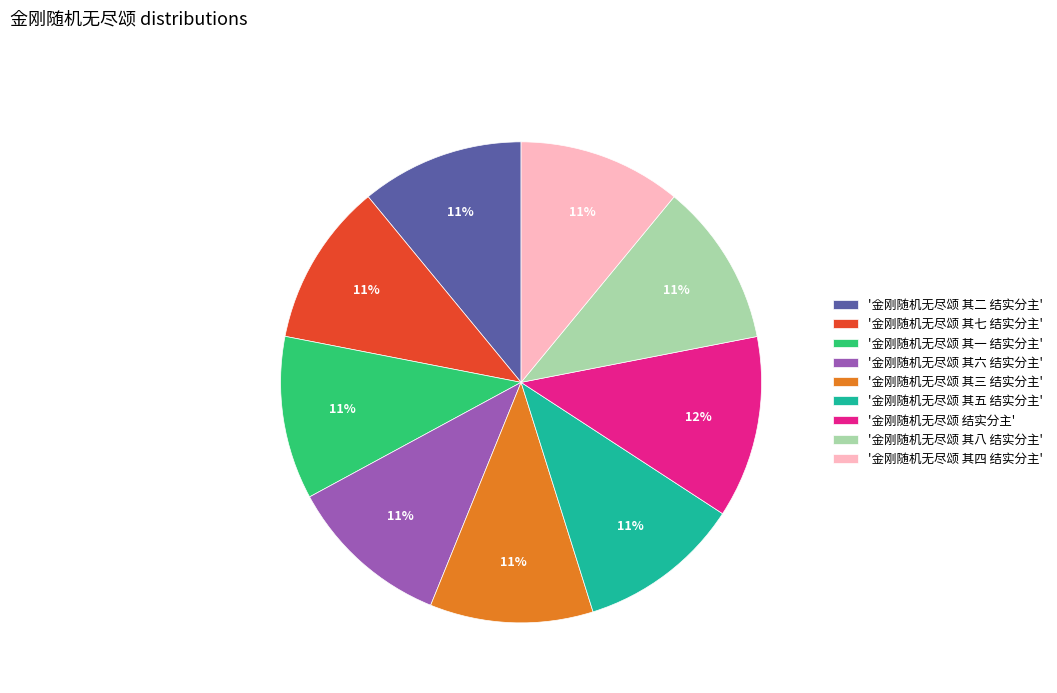

Does '金刚随机无尽颂 其八 结实分主' account for over 50% of the chart?

No